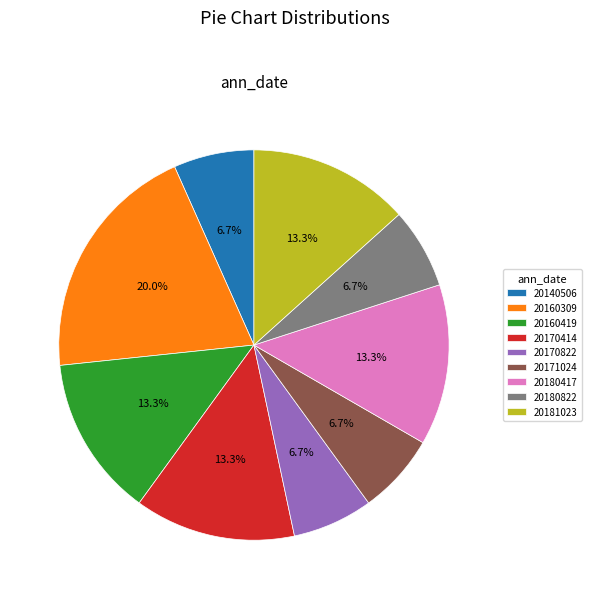

To the nearest percent, what is the difference between the largest and smallest slice percentages?

13%